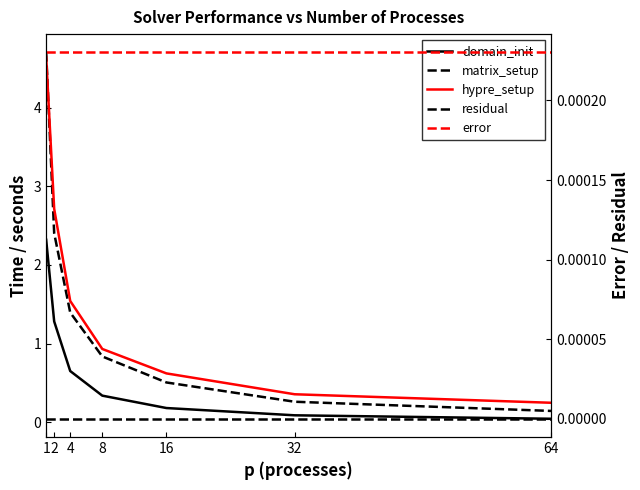

At 1, list the series in order from smallest to largest.

residual, error, domain_init, hypre_setup, matrix_setup